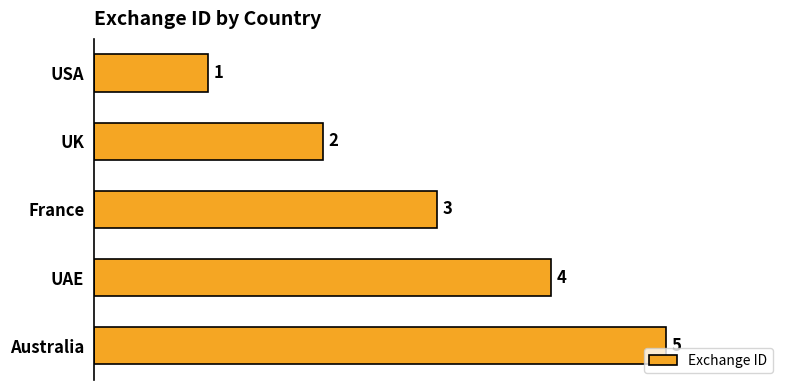

What is the sum of all values?

15